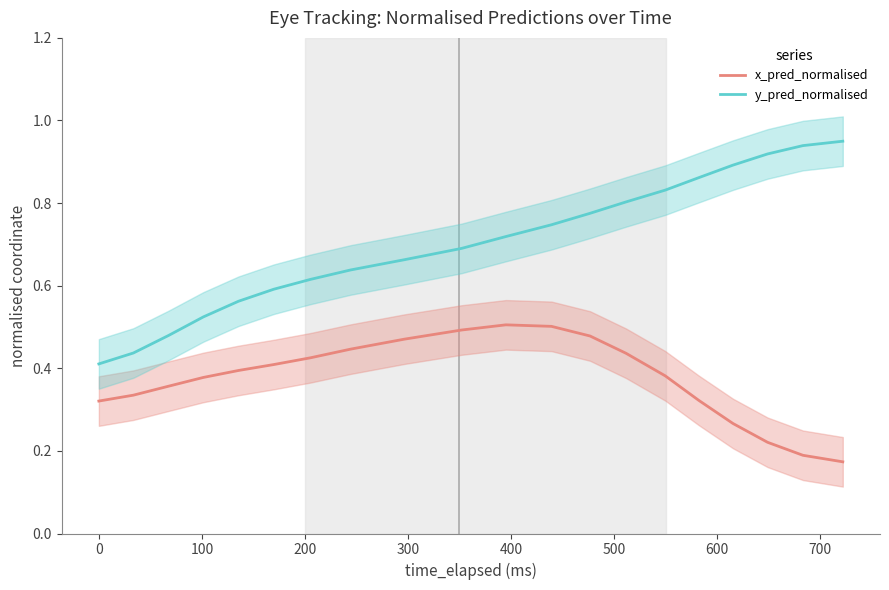

True or false: y_pred_normalised and x_pred_normalised intersect in this chart.

False